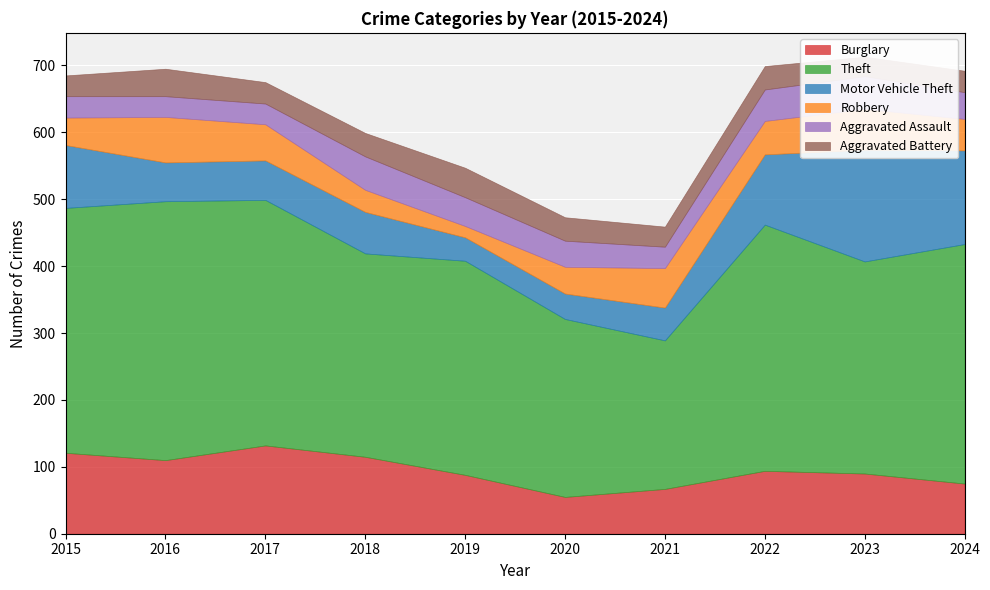

What is the sum of all Burglary values?

947